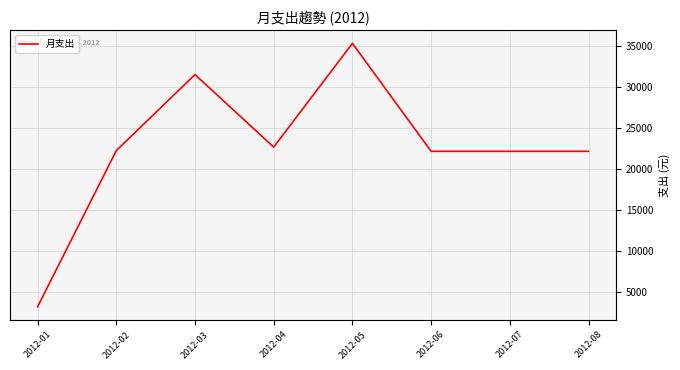

Where is the first local minimum?

2012-04